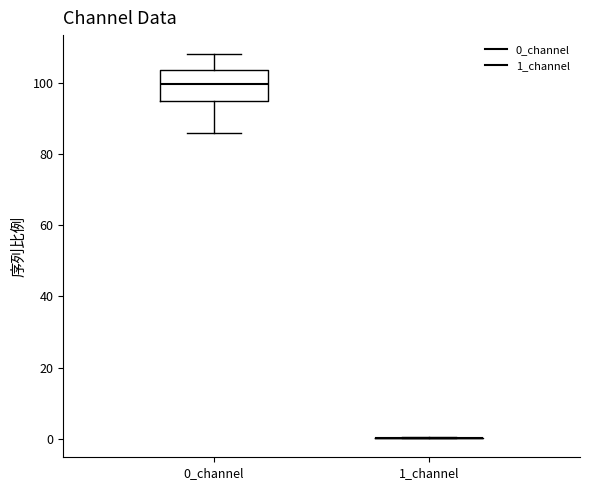

Which box is the tallest, from its lower edge to its upper edge?

0_channel